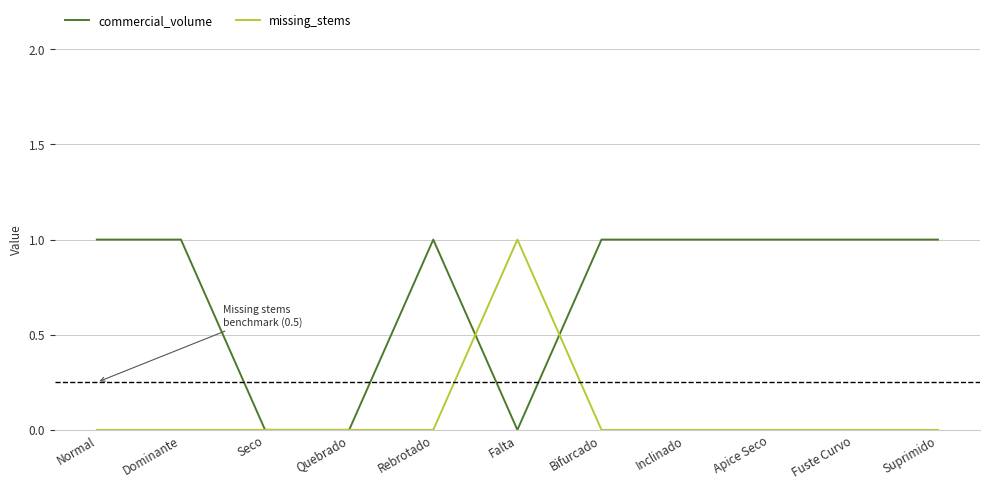

True or false: missing_stems has a value of 0 at Suprimido.

True